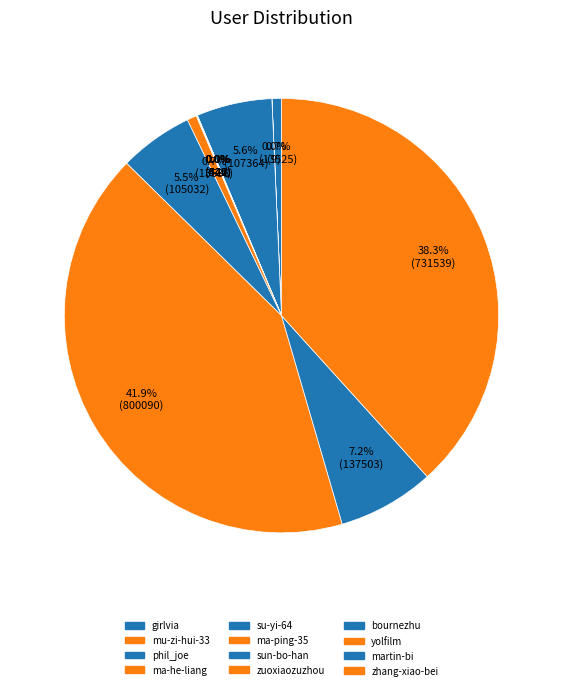

Is it true that ma-he-liang is 0% of the pie?

True